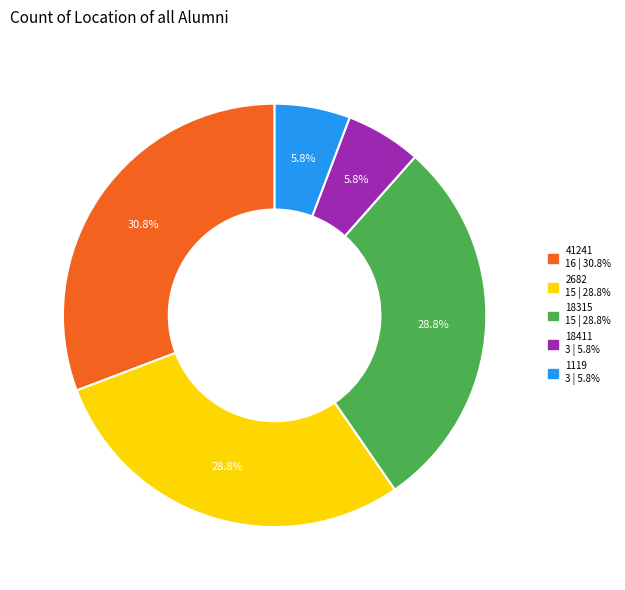

Between 18411 3 | 5.8% and 41241 16 | 30.8%, which is larger?

41241 16 | 30.8%